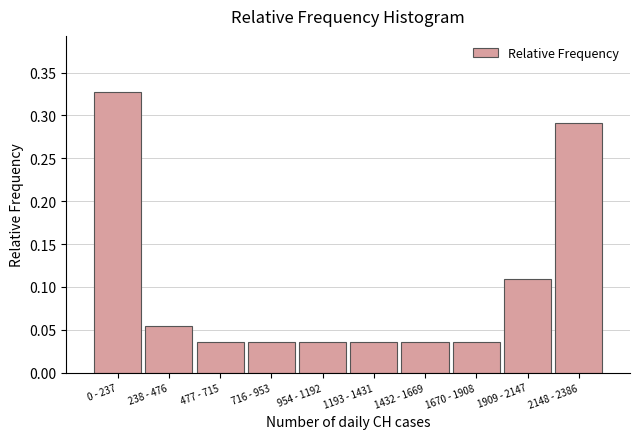

What is the label of the 8th bar from the right?

477 - 715